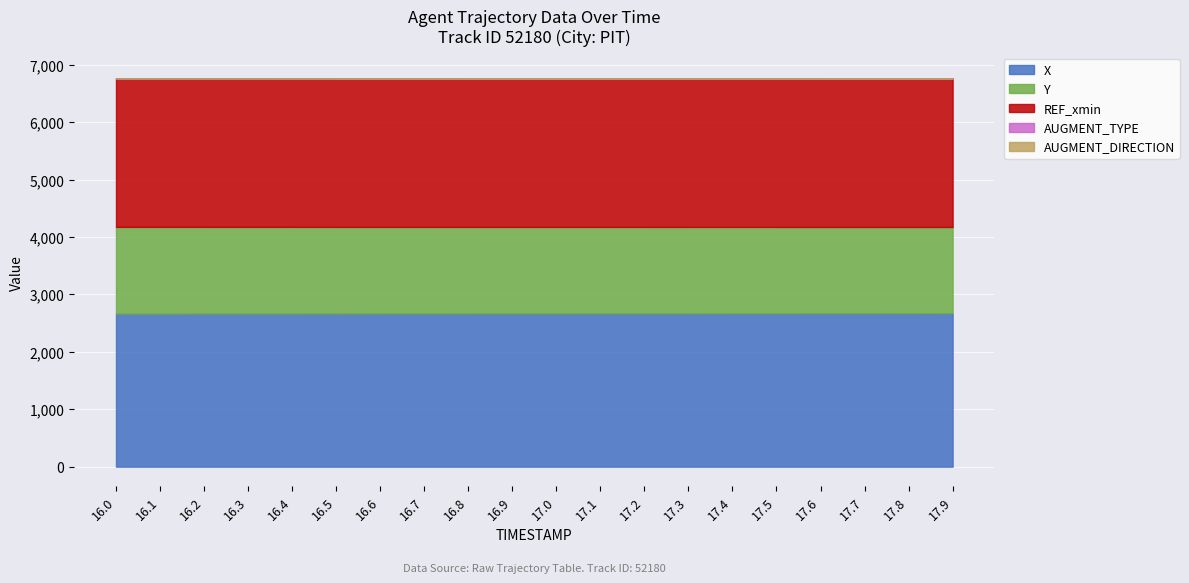

At which label does AUGMENT_DIRECTION reach its peak?

16.0